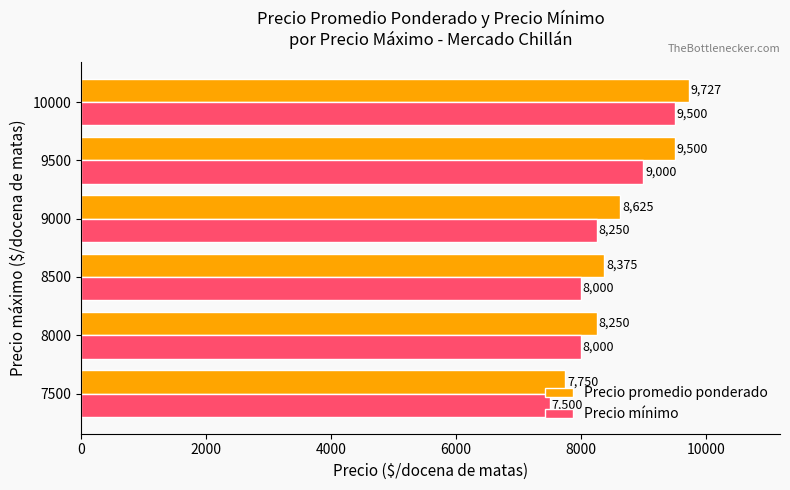

How many Precio mínimo values are between 8000 and 9000?

4